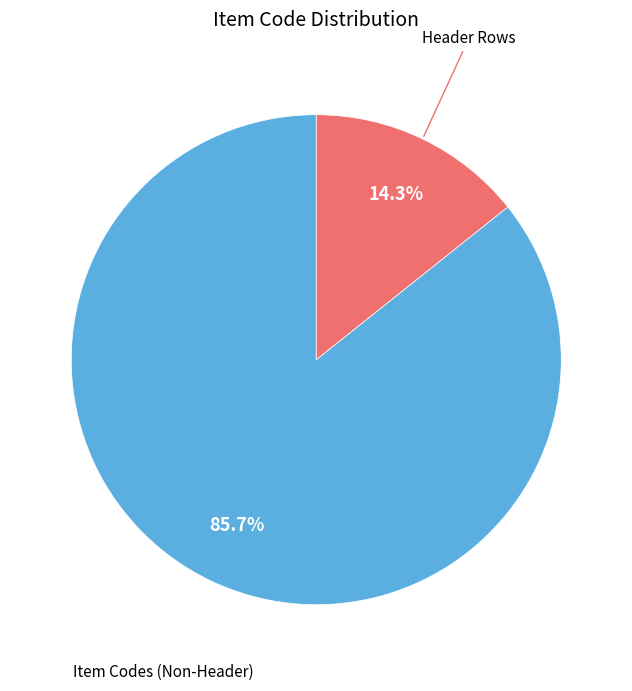

Is there any slice that represents more than half of the pie?

Yes